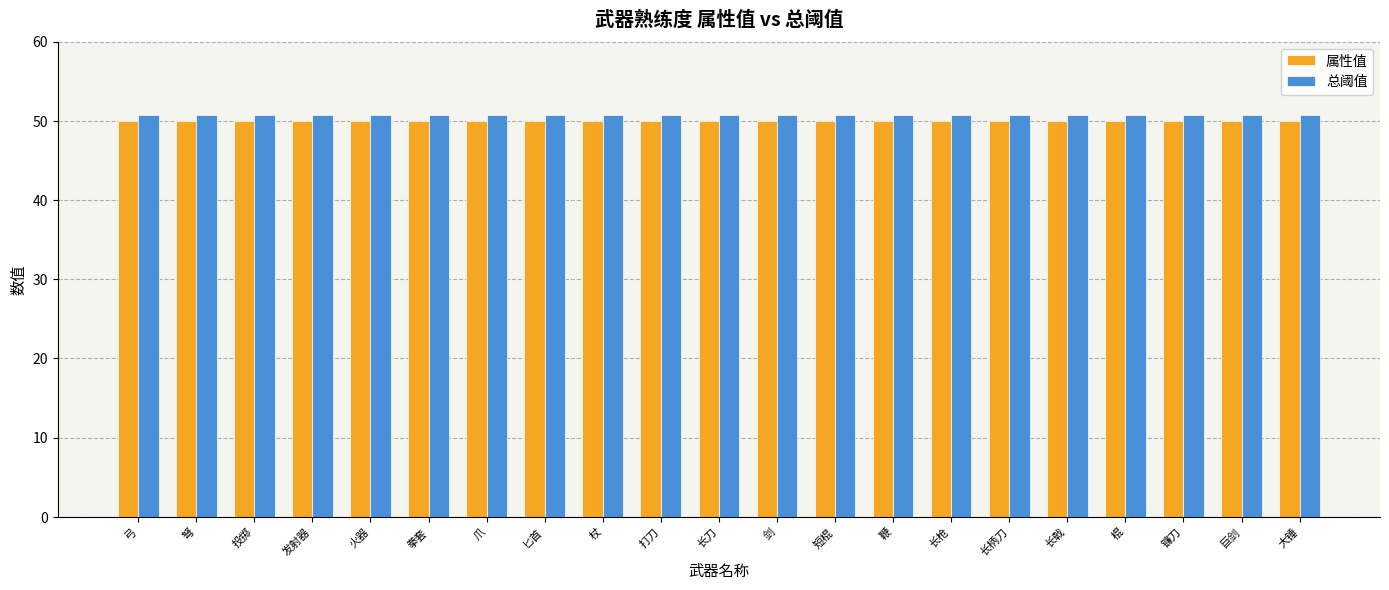

The 属性值 series shows 13.4 at 弓. True or false?

False